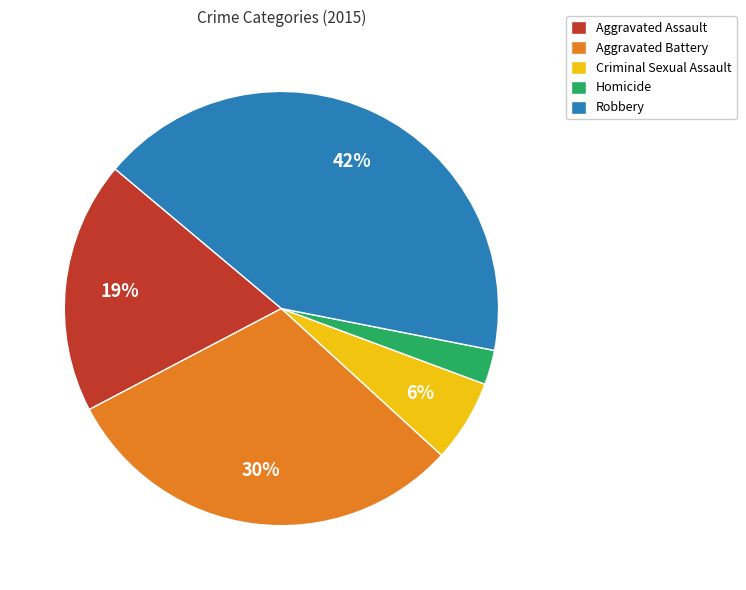

Between Aggravated Assault and Criminal Sexual Assault, which is larger?

Aggravated Assault